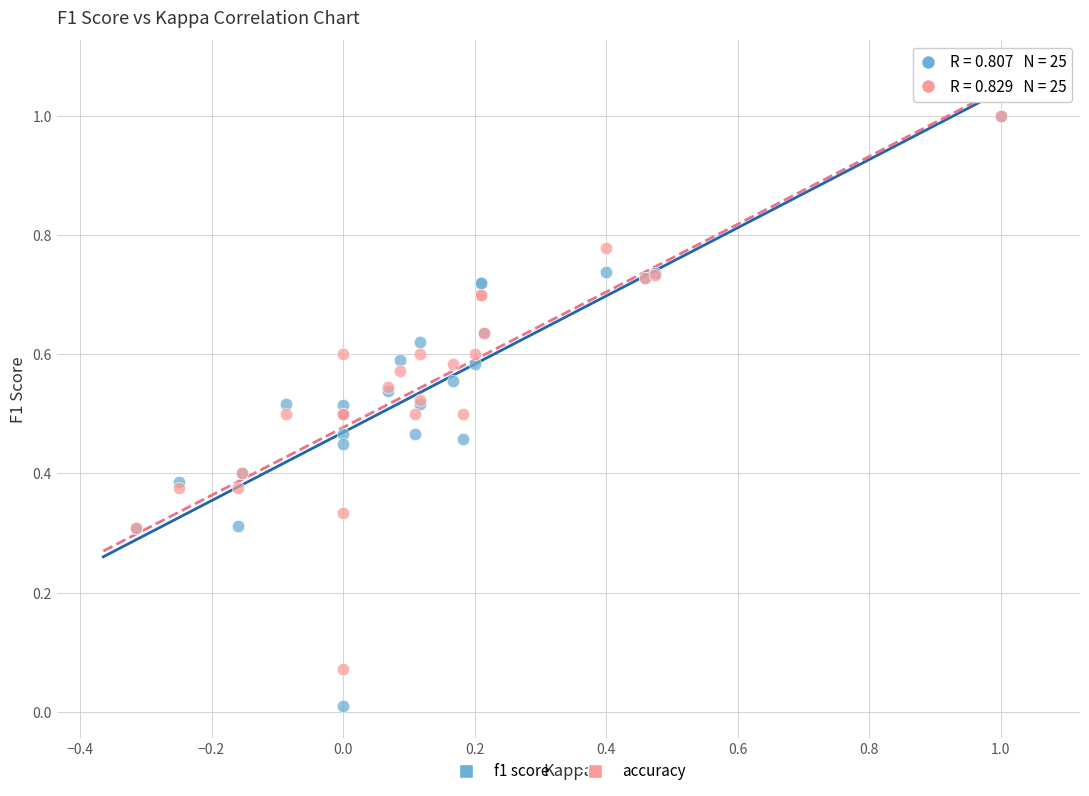

What are all the series names shown in the legend?

f1 score, accuracy